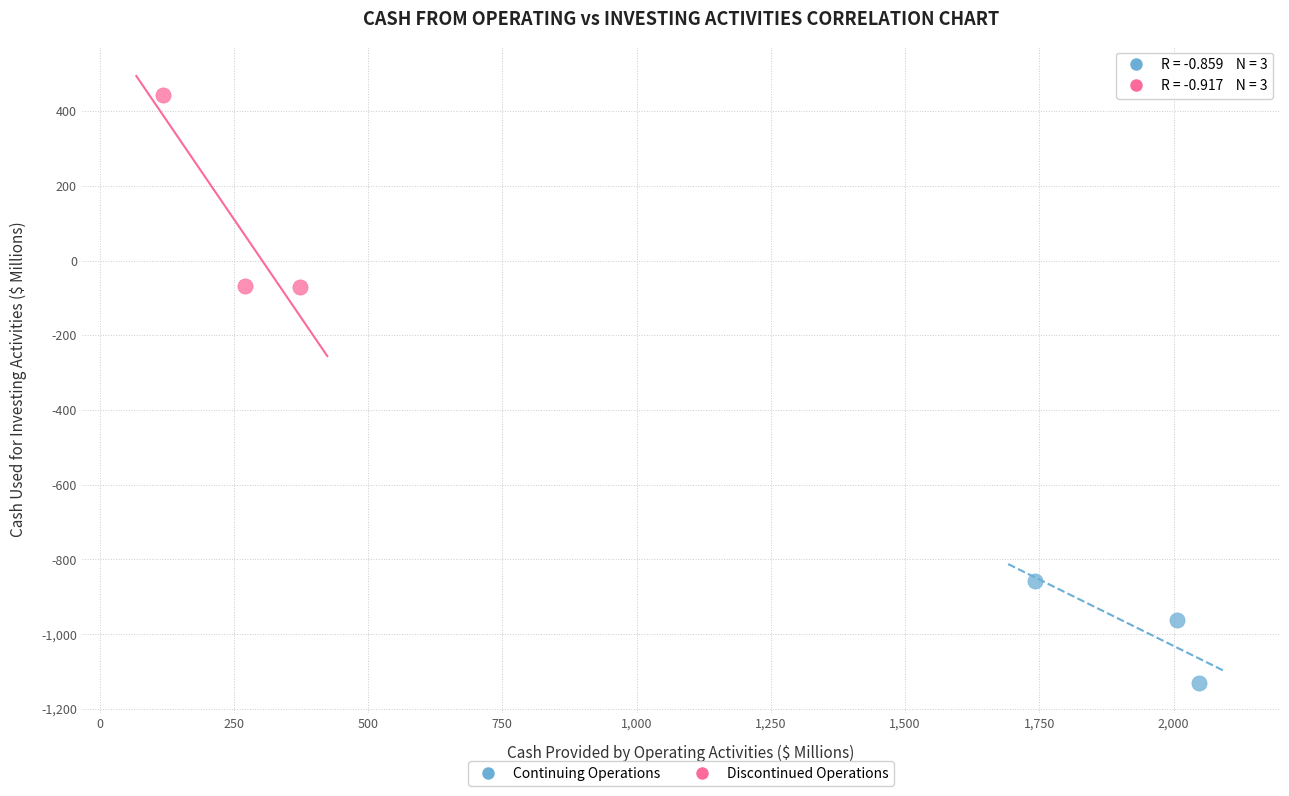

Which series reaches the minimum Y coordinate?

Continuing Operations